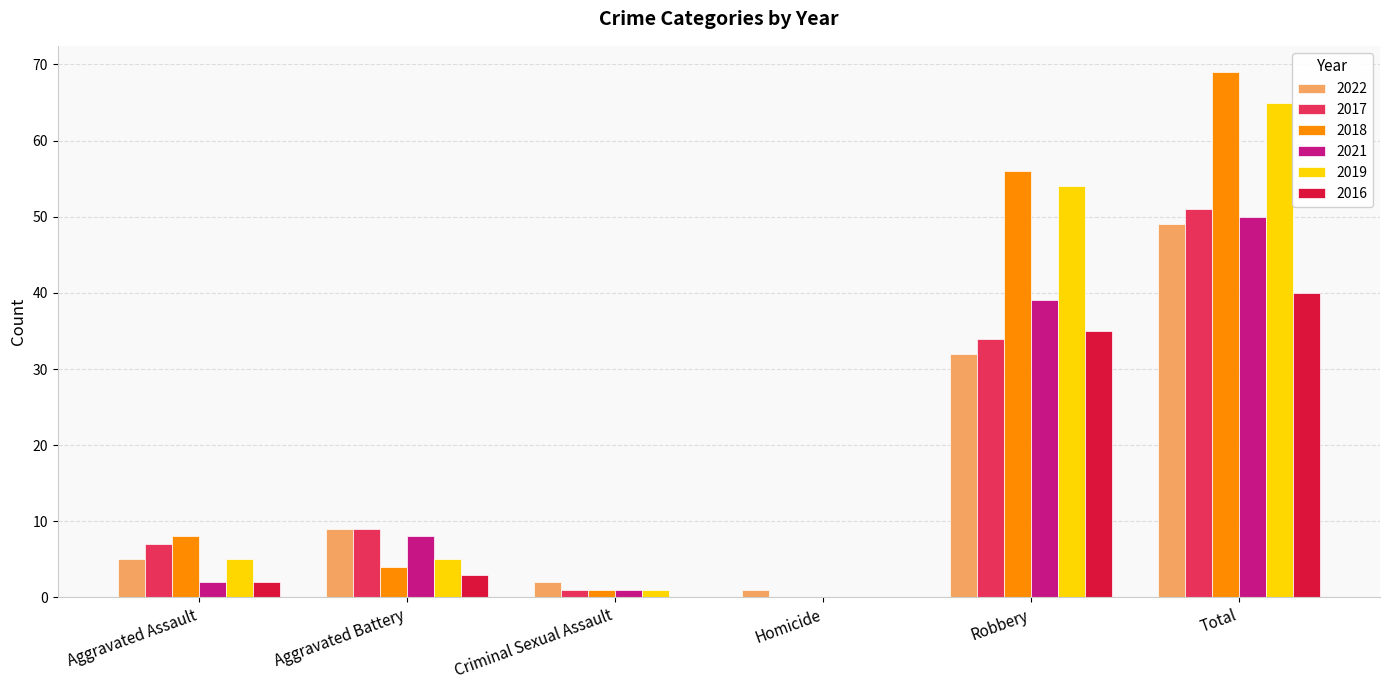

Which series changed the most between Aggravated Battery and Robbery?

2018